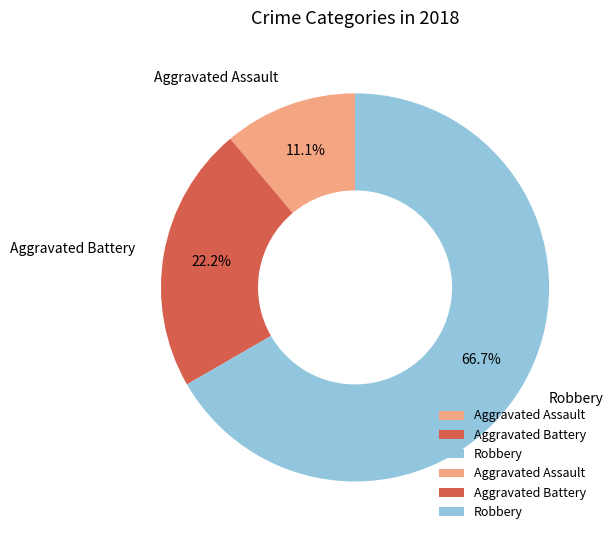

What percentage is the Aggravated Assault slice, to the nearest percent?

11%